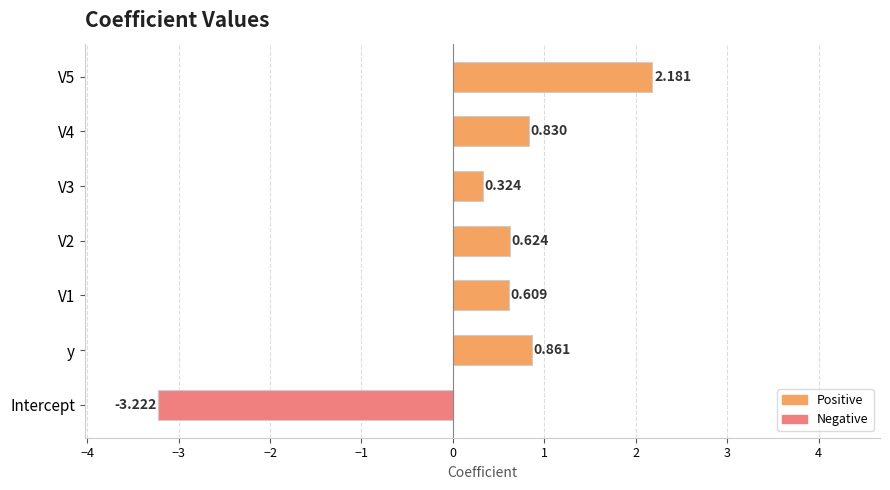

Between y and Intercept, which is larger?

y